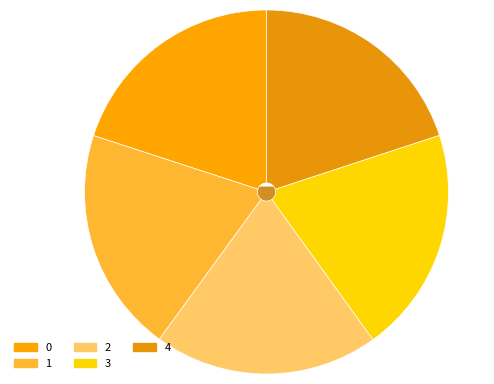

How many slices are in this pie chart?

5